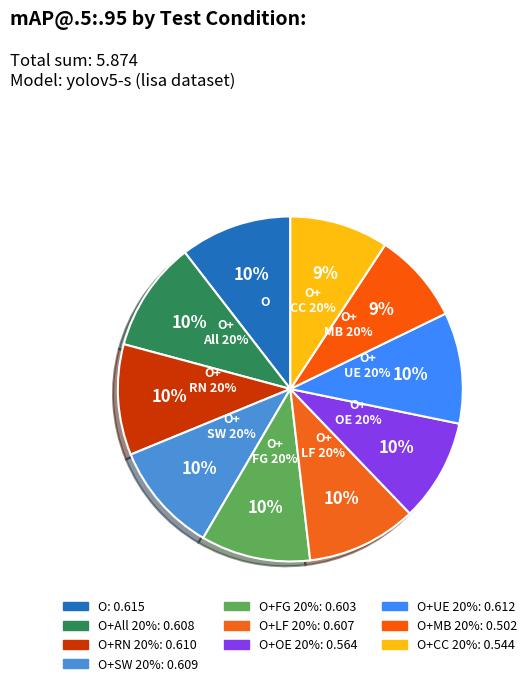

To the nearest percent, what is the difference between the largest and smallest slice percentages?

2%